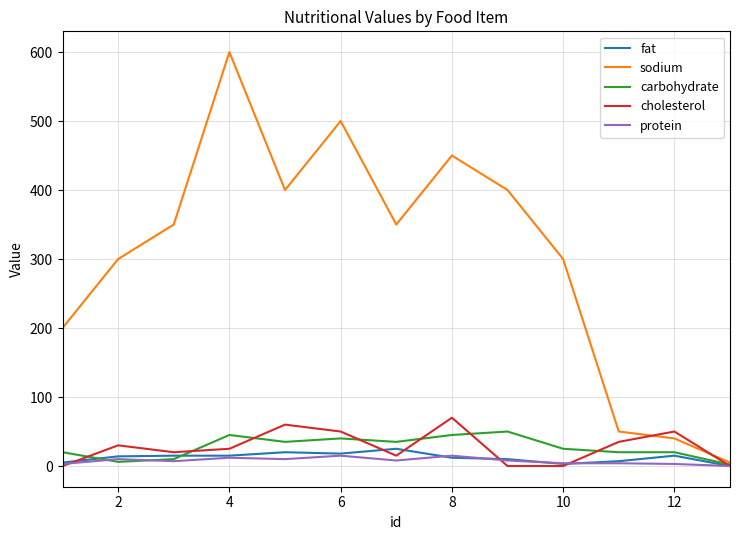

What is the maximum value shown in the chart?

600